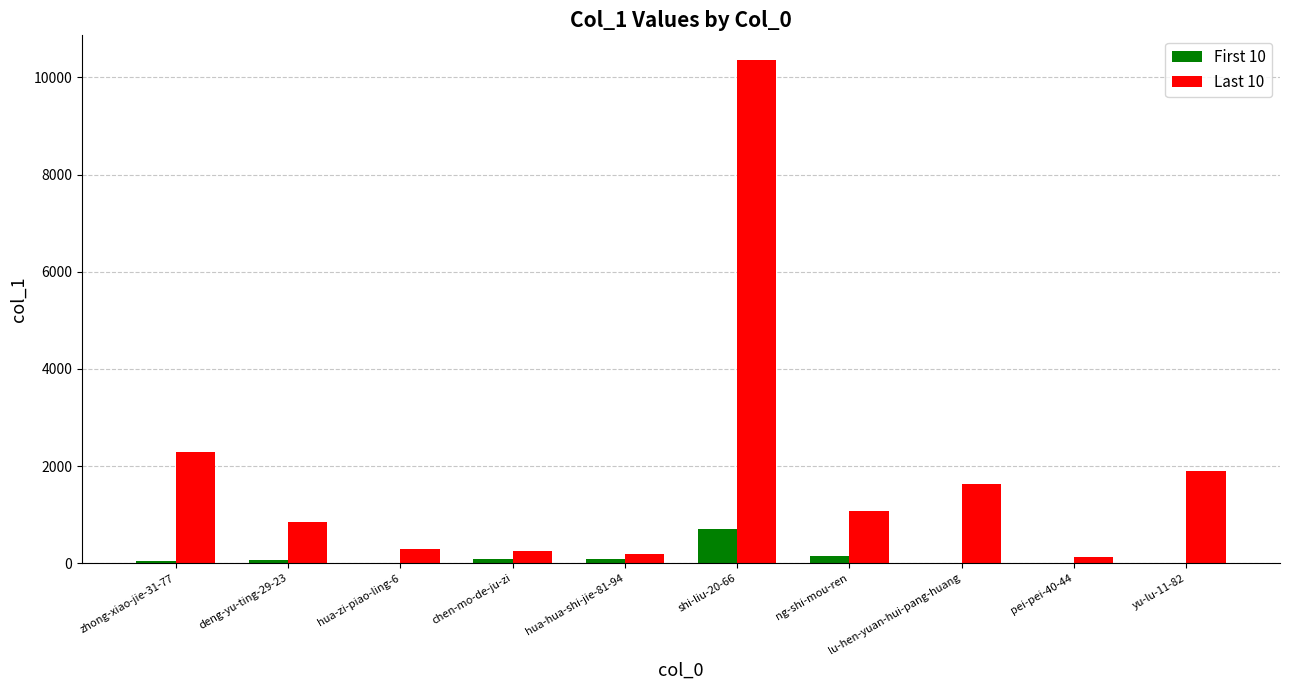

Is it true that Last 10 equals 948 at lu-hen-yuan-hui-pang-huang?

False